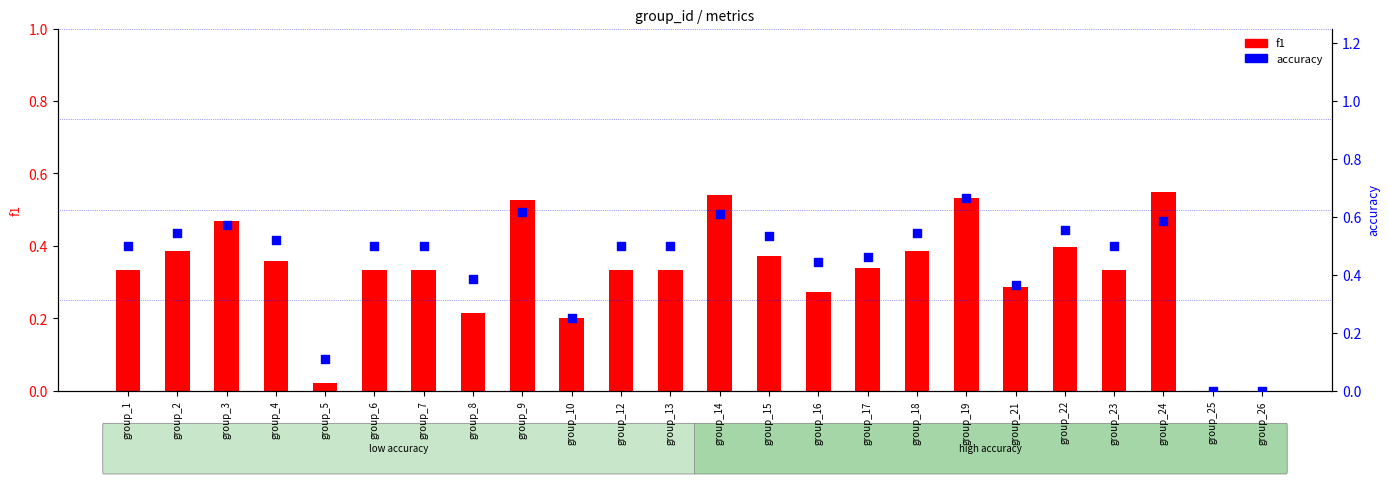

Which series contains the lowest Y value?

f1